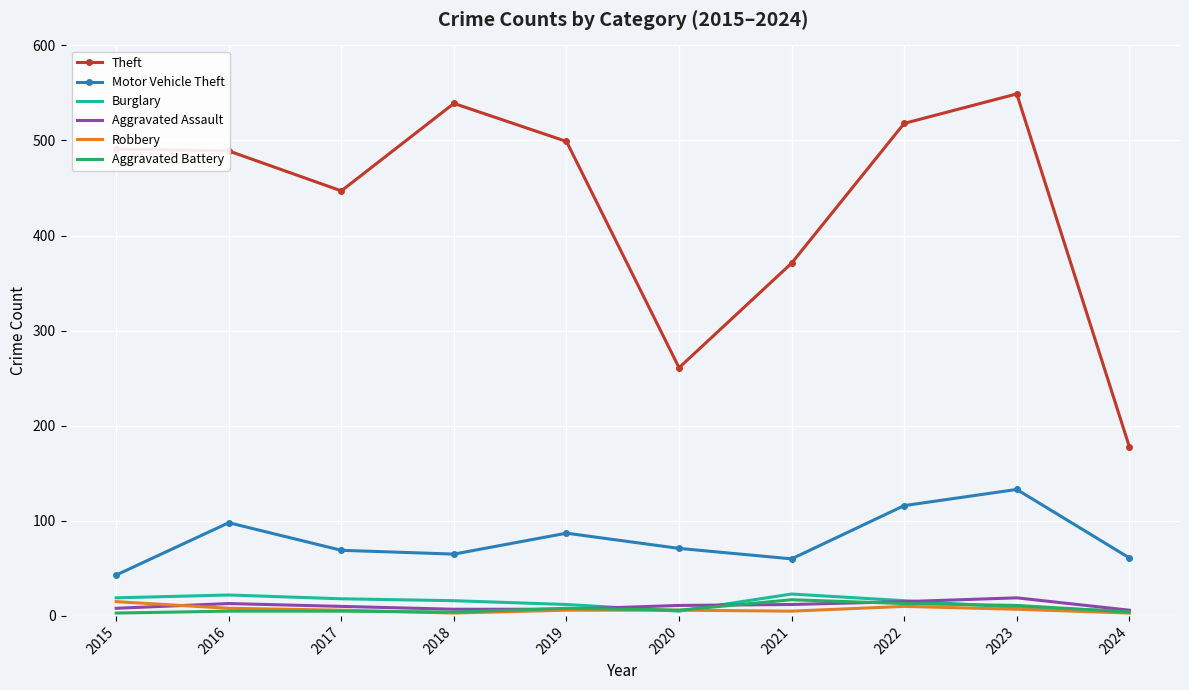

True or false: Motor Vehicle Theft and Aggravated Assault cross at least once.

False